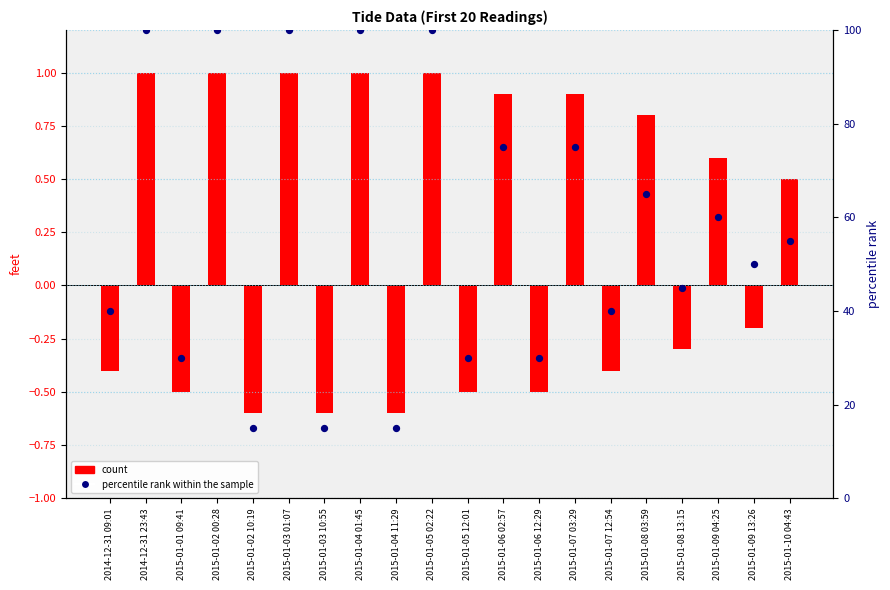

What are all the series names shown in the legend?

count, percentile rank within the sample